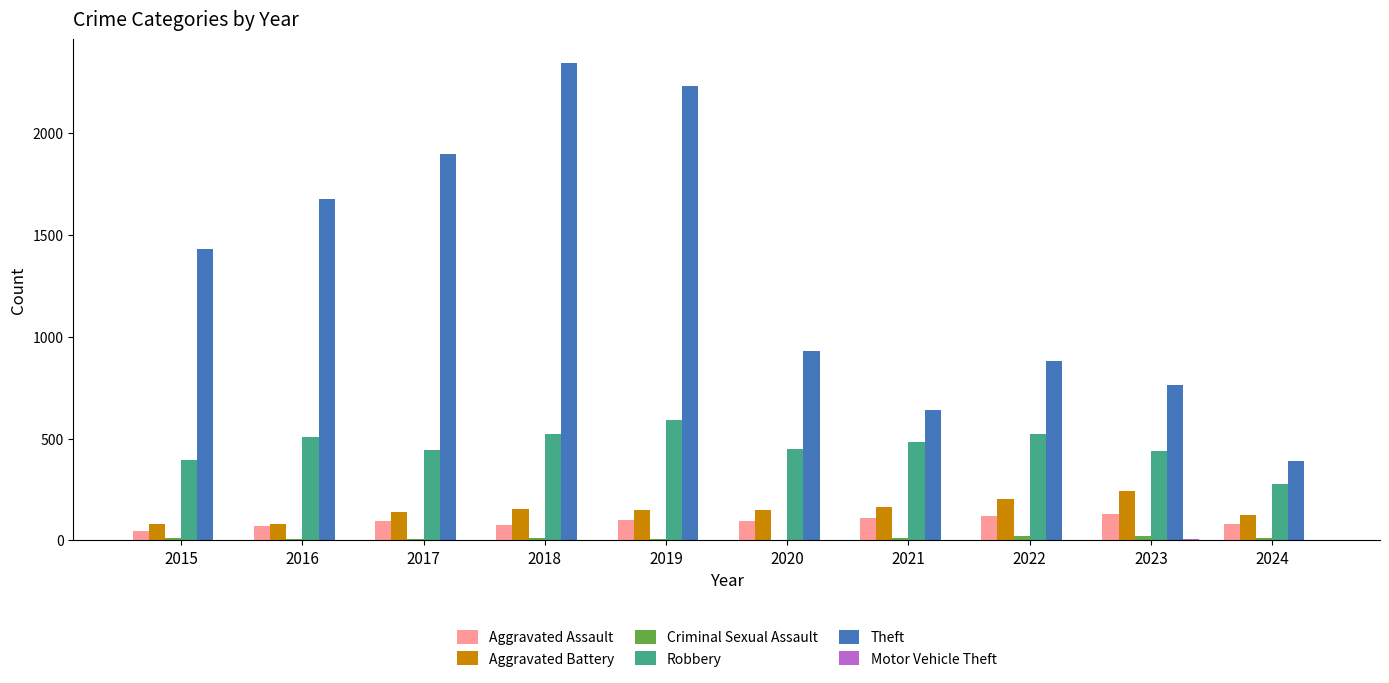

Between 2016 and 2017, which series saw the biggest shift?

Theft